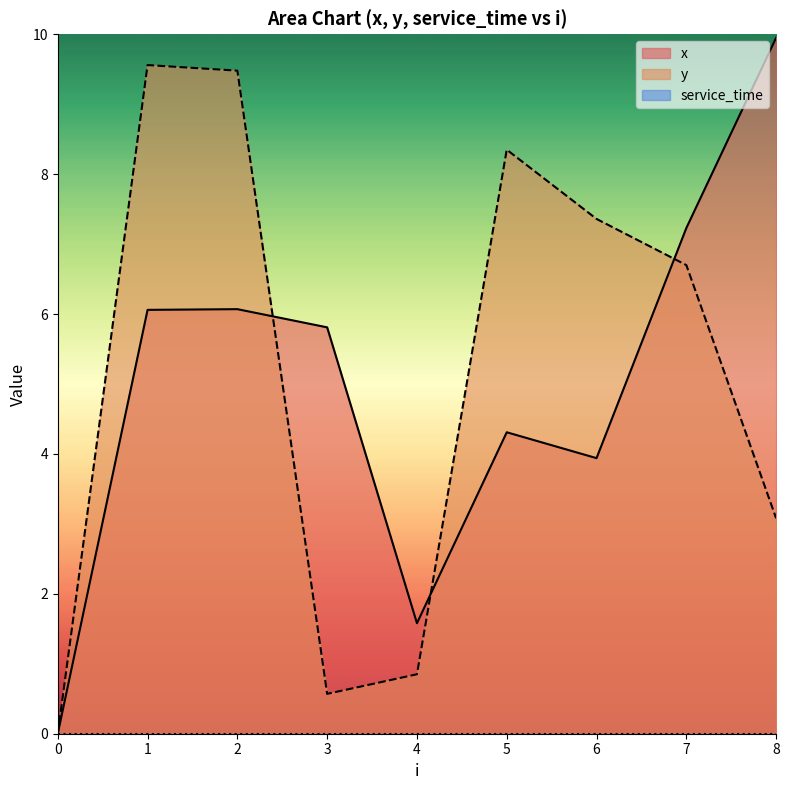

Reading left to right, list all the values displayed in this chart.

x: 0=0.0	1=6.1	2=6.1	3=5.8	4=1.6	5=4.3	6=3.9	7=7.2	8=9.9
y: 0=0.0	1=9.6	2=9.5	3=0.6	4=0.8	5=8.3	6=7.4	7=6.7	8=3.1